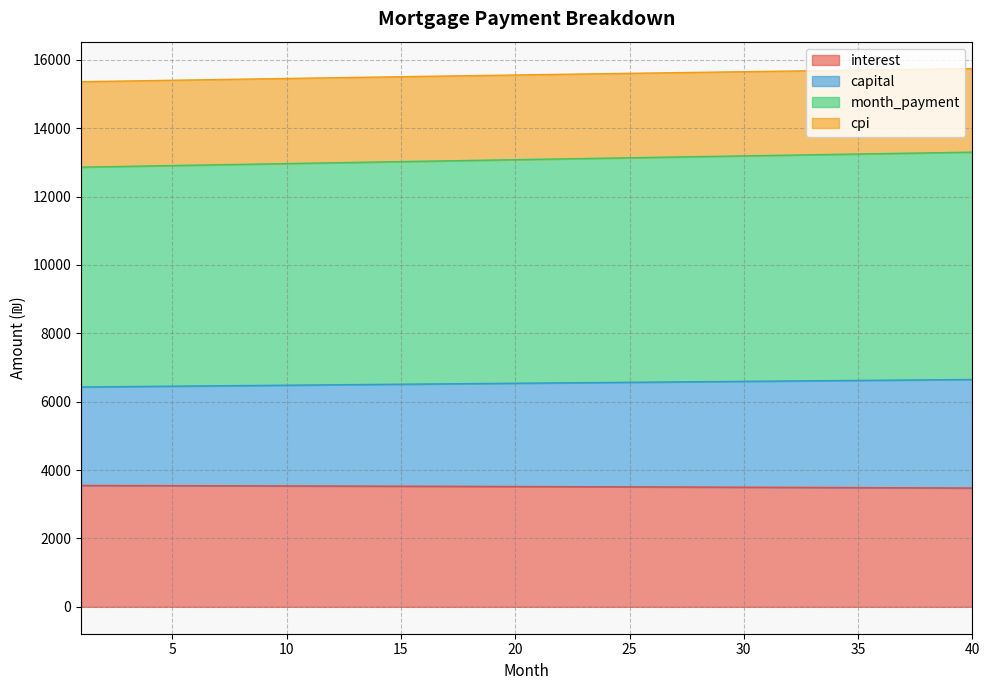

At how many categories does at least one series exceed 4966?

40